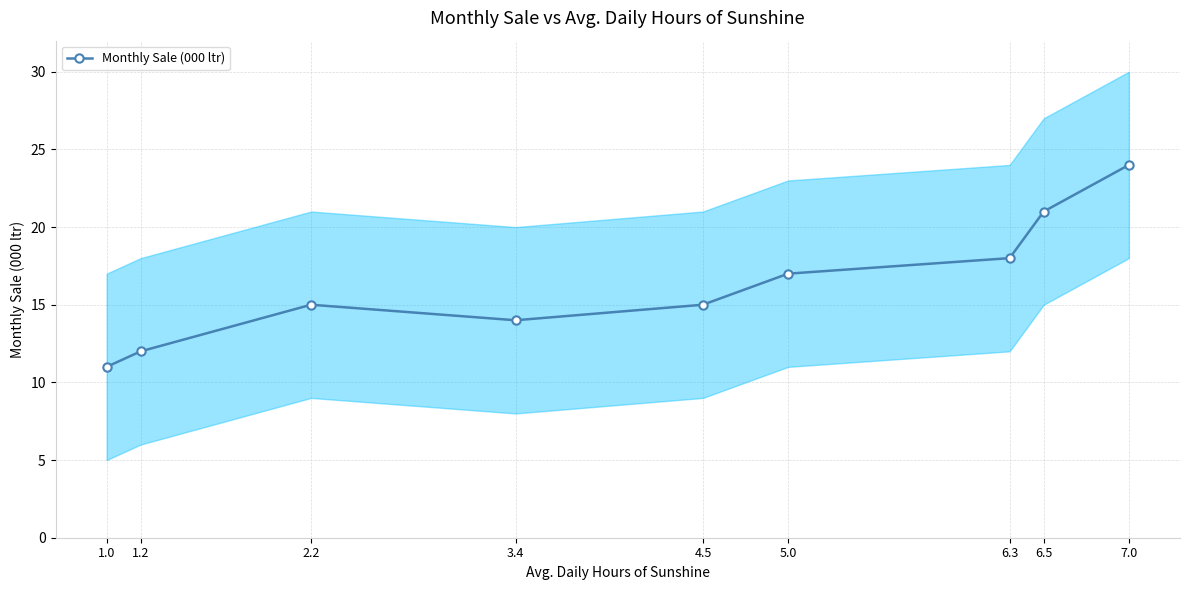

What is the label of the 7th point from the left?

6.3